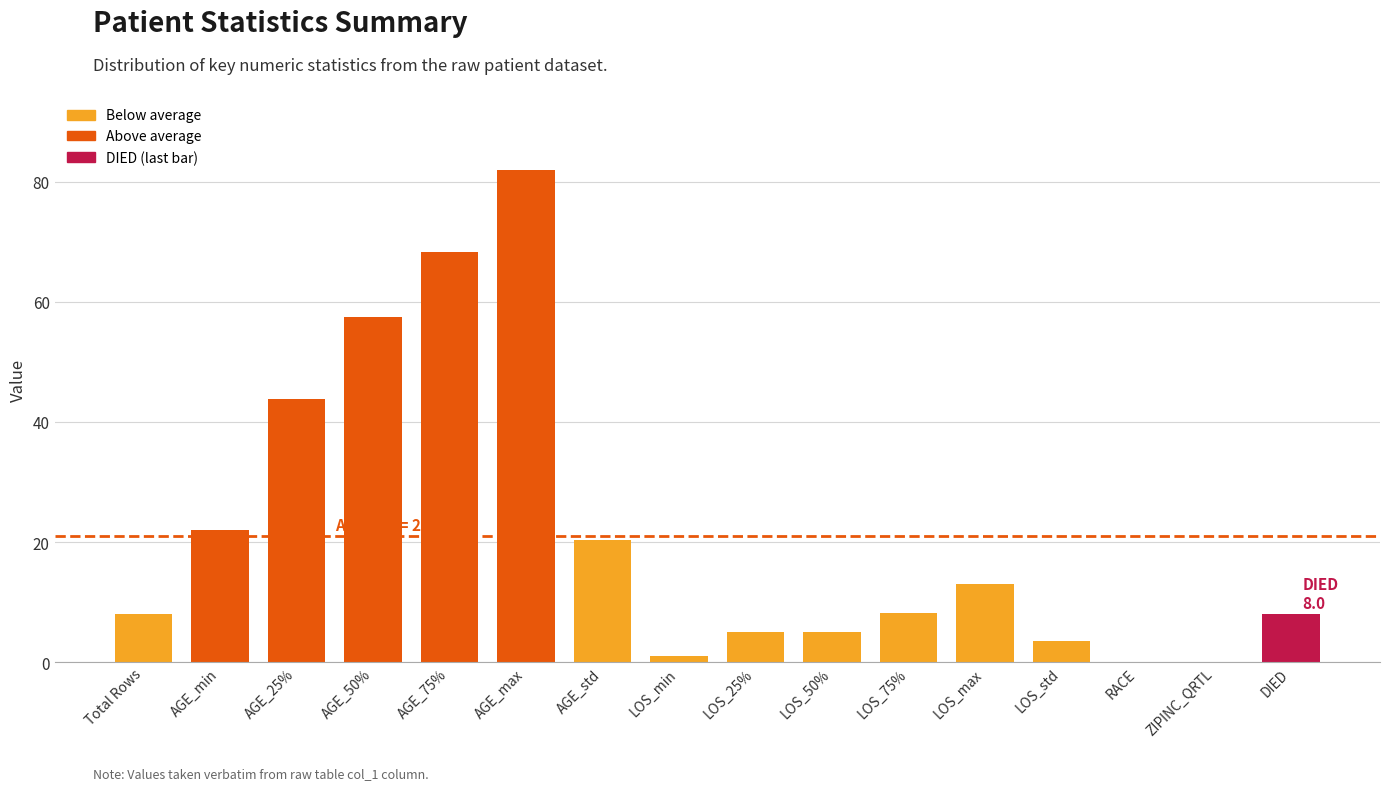

What is the greatest value displayed?

82.0